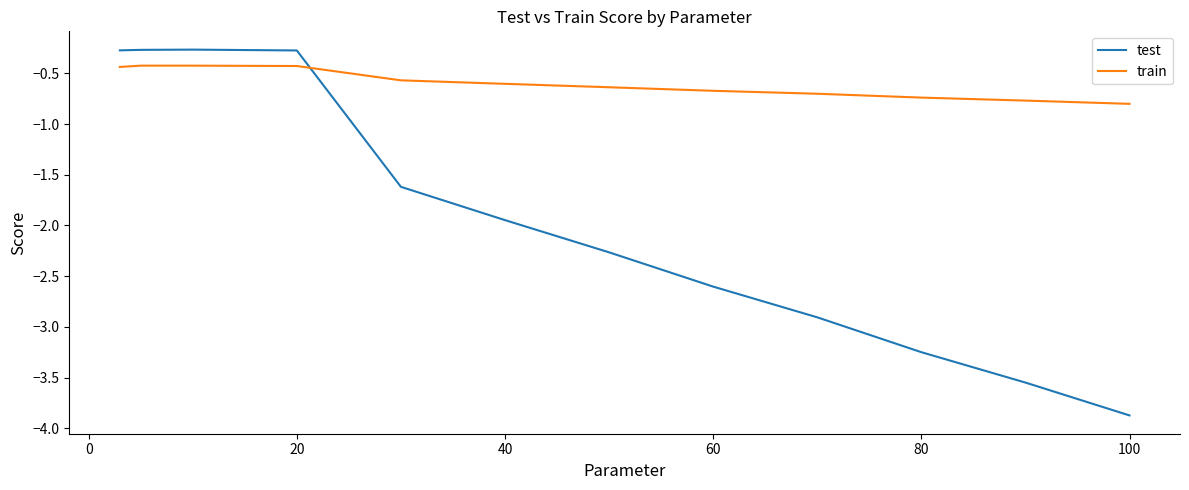

What is the highest value of the test series?

-0.3